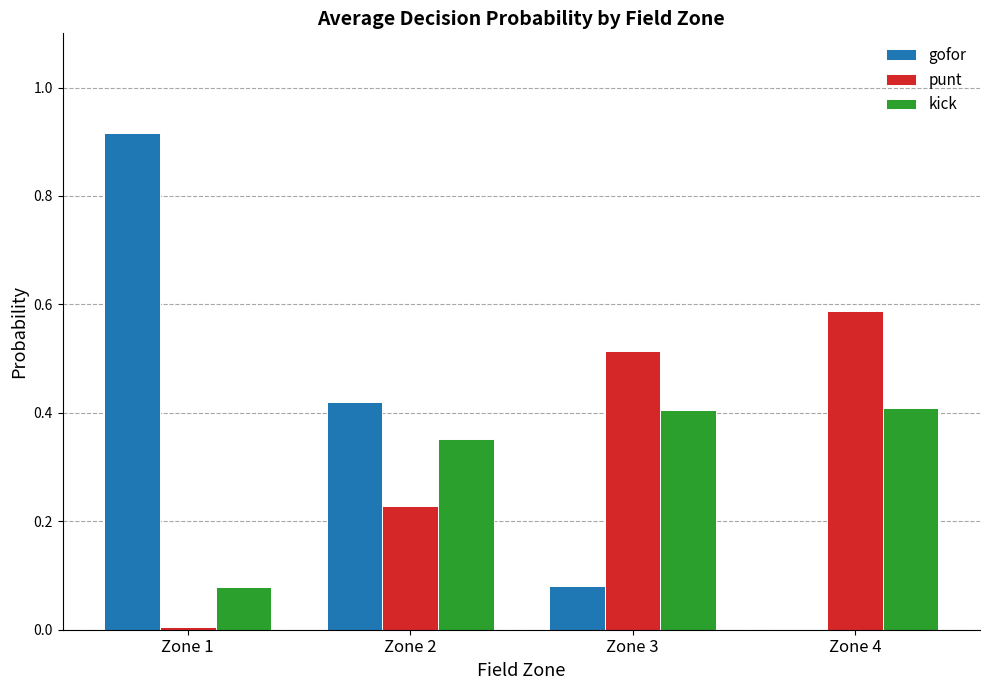

Which category has the highest value across all series?

Zone 1